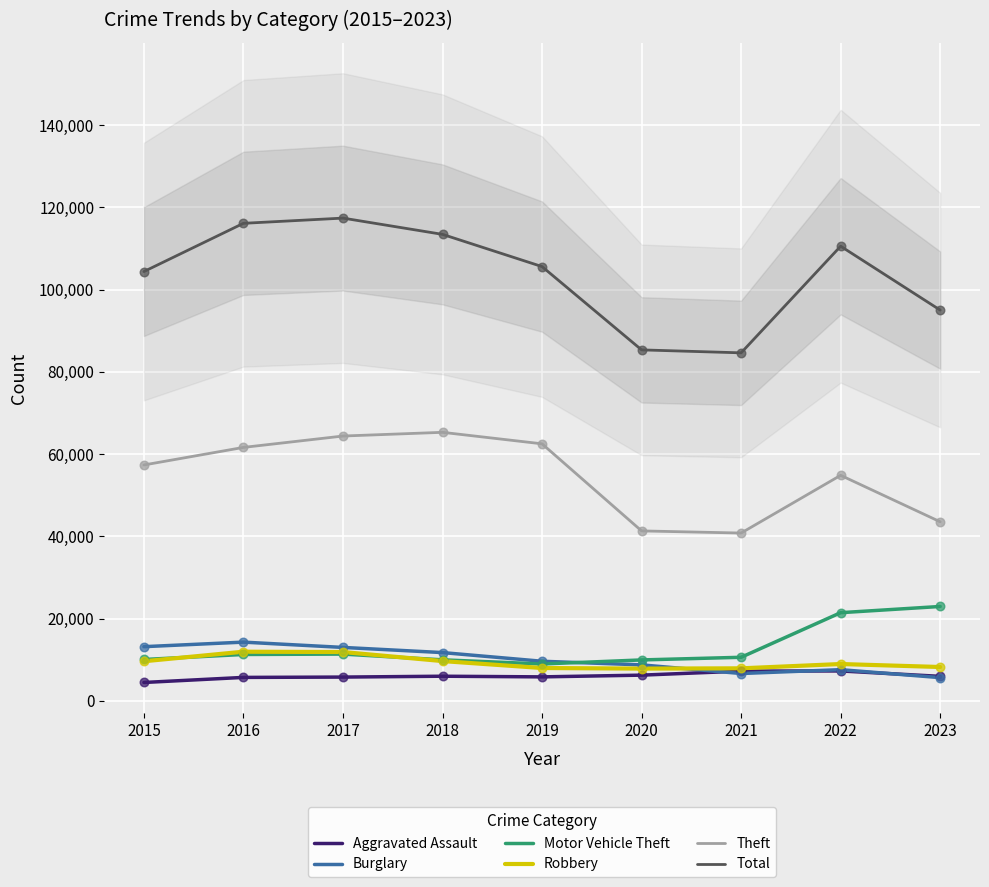

Which series contains the lowest Y value?

Aggravated Assault